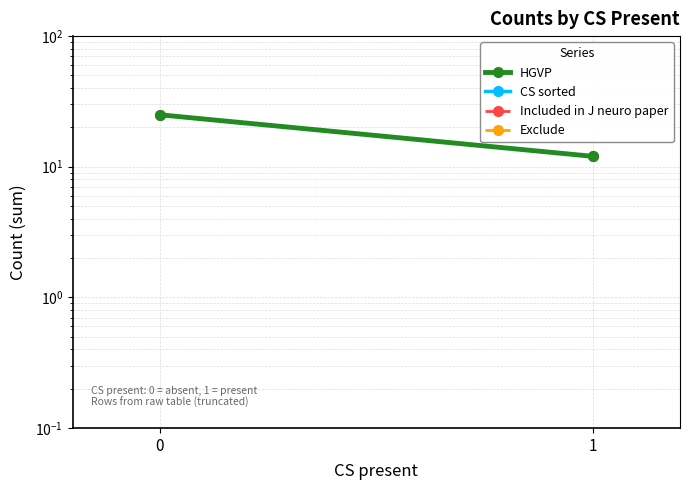

At 1, list the series in order from largest to smallest.

HGVP, Included in J neuro paper, CS sorted, Exclude